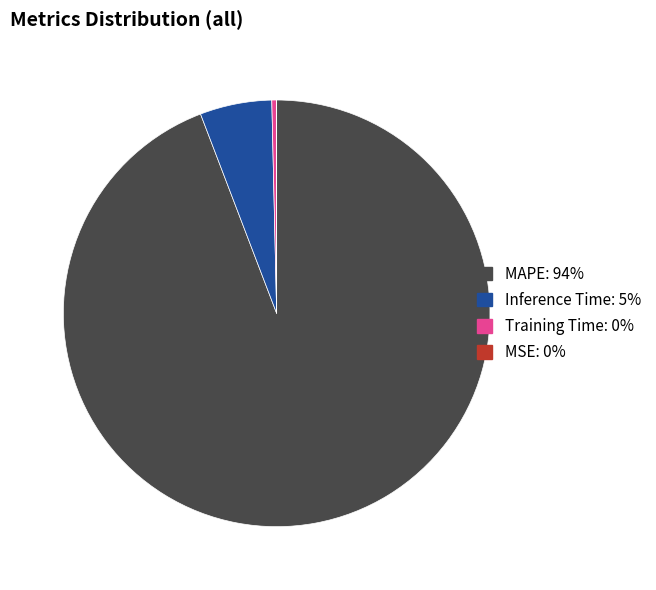

The Inference Time slice represents 5% of the pie. True or false?

True